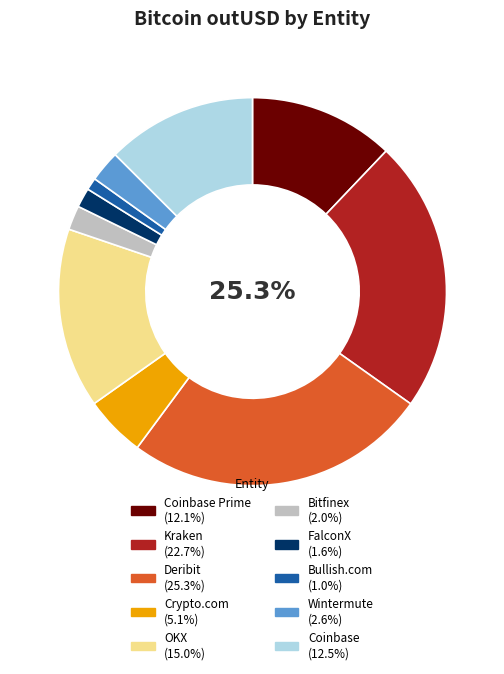

Do Deribit and Bitfinex together represent more than half of the pie?

No